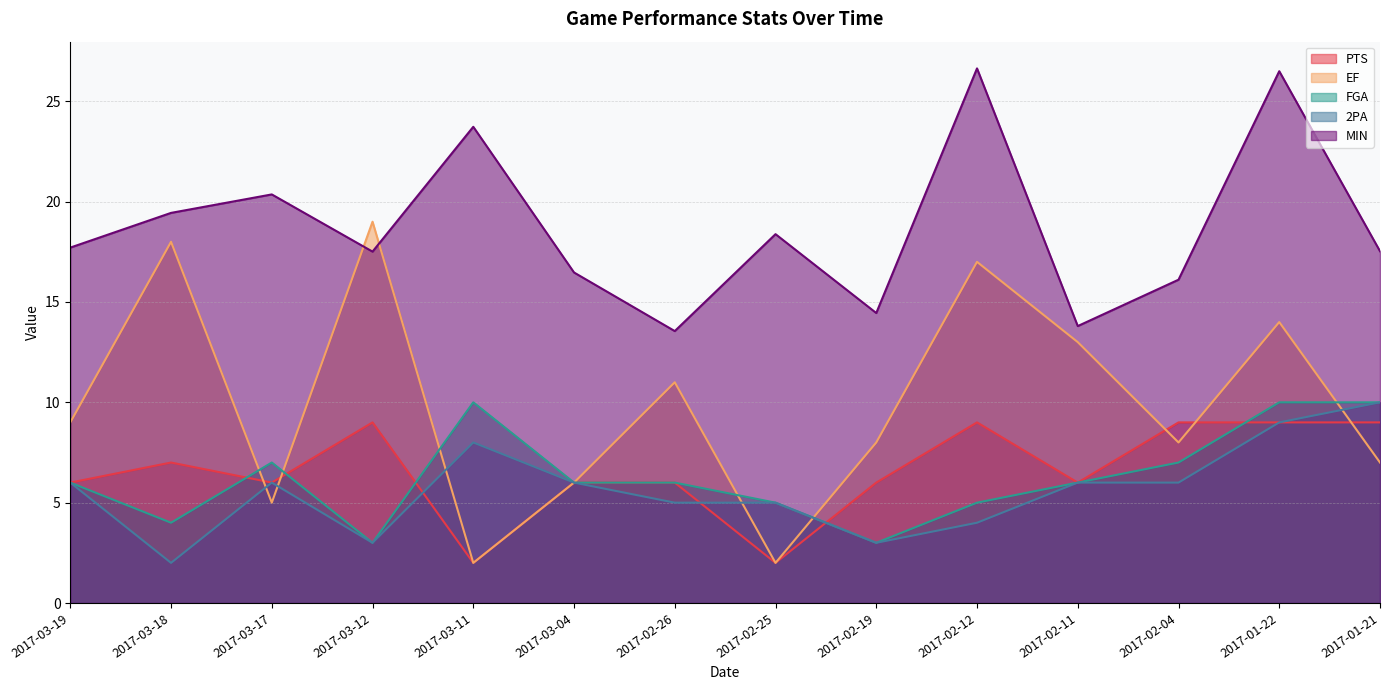

What is the value of the FGA point at the 6th from the left?

6.0